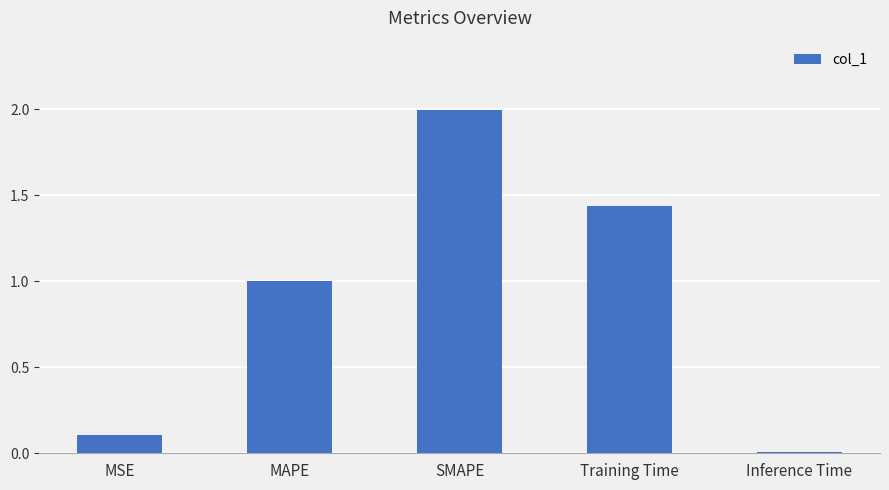

What is the label of the 1st bar from the right?

Inference Time